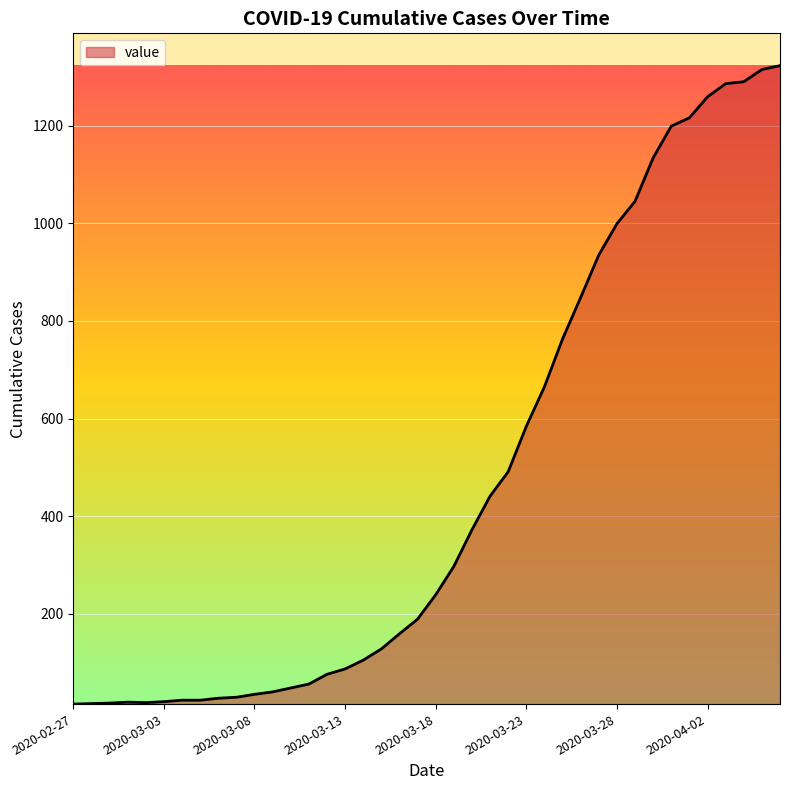

What is the greatest value displayed?

1323